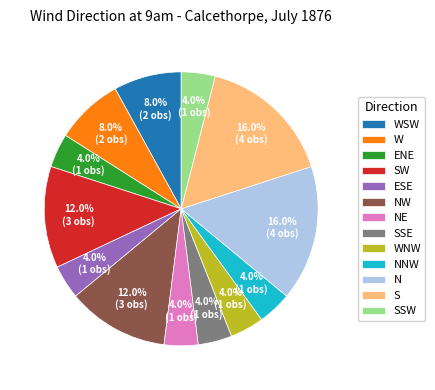

Is there any slice that represents more than half of the pie?

No